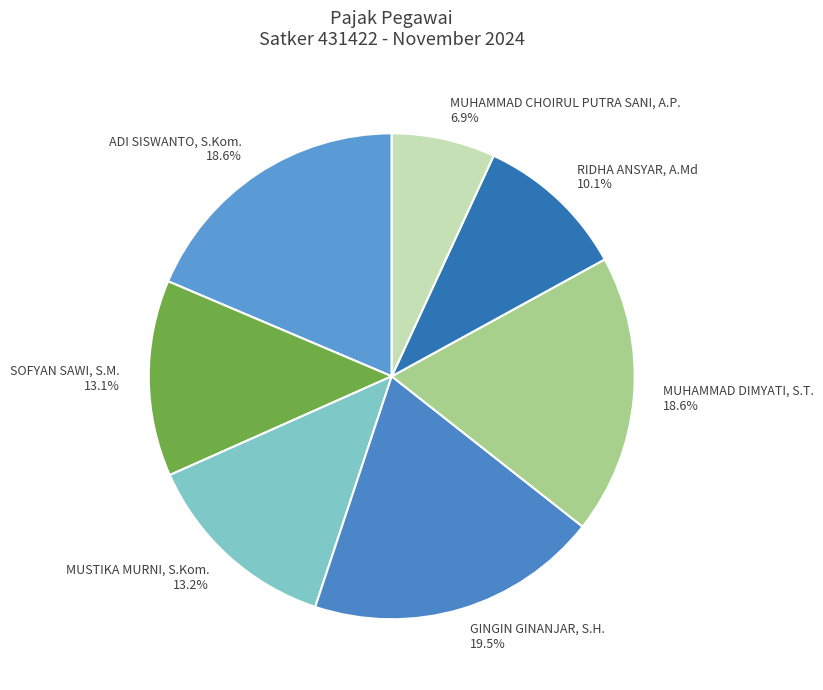

Count the number of slices in the pie.

7